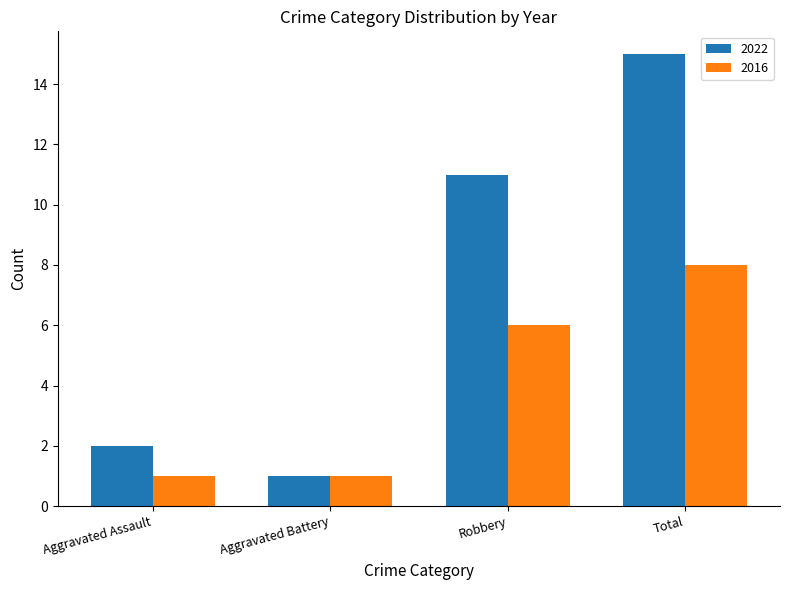

What is the greatest value displayed?

15